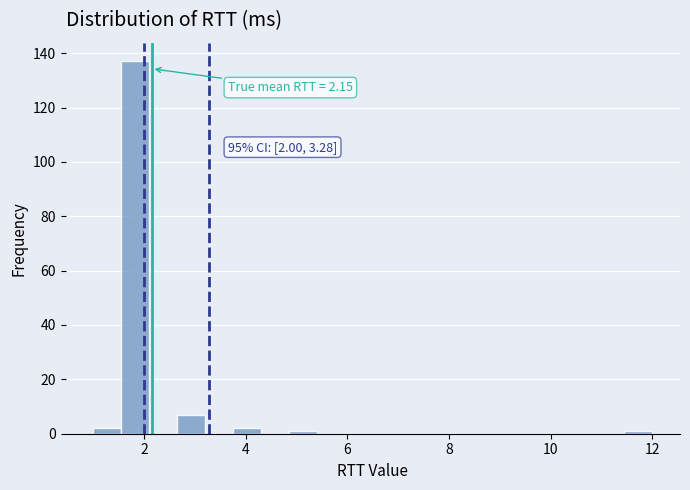

Read against the x-axis, roughly where is the centre of the tallest bar?

1.8